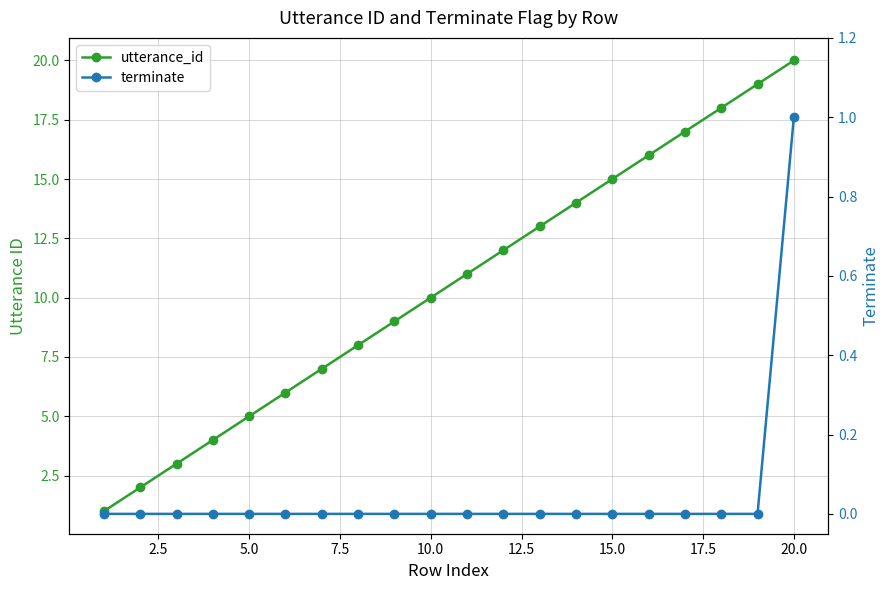

Reading left to right, list all the values displayed in this chart.

utterance_id: 1	2	3	4	5	6	7	8	9	10	11	12	13	14	15	16	17	18	19	20
terminate: 0	0	0	0	0	0	0	0	0	0	0	0	0	0	0	0	0	0	0	1